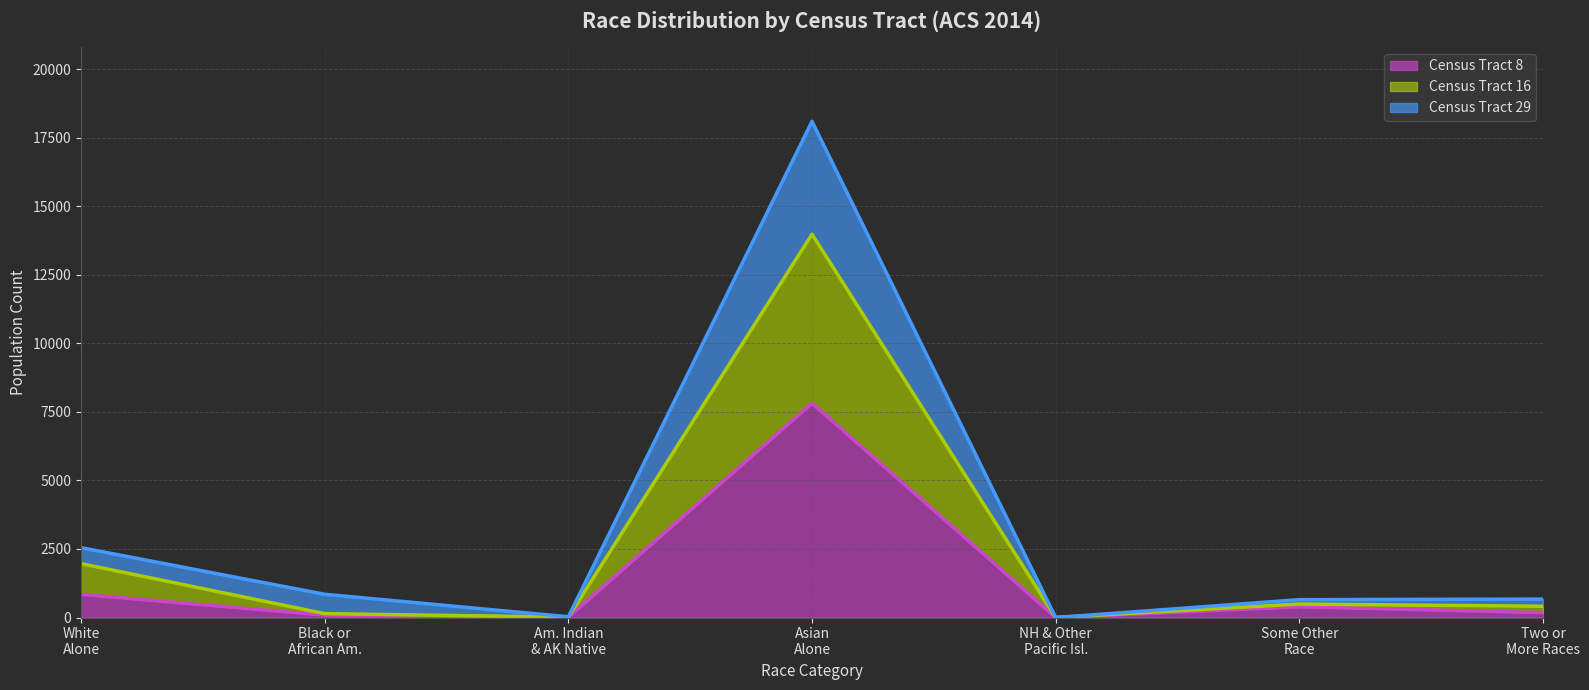

True or false: Census Tract 29 and Census Tract 16 intersect in this chart.

False